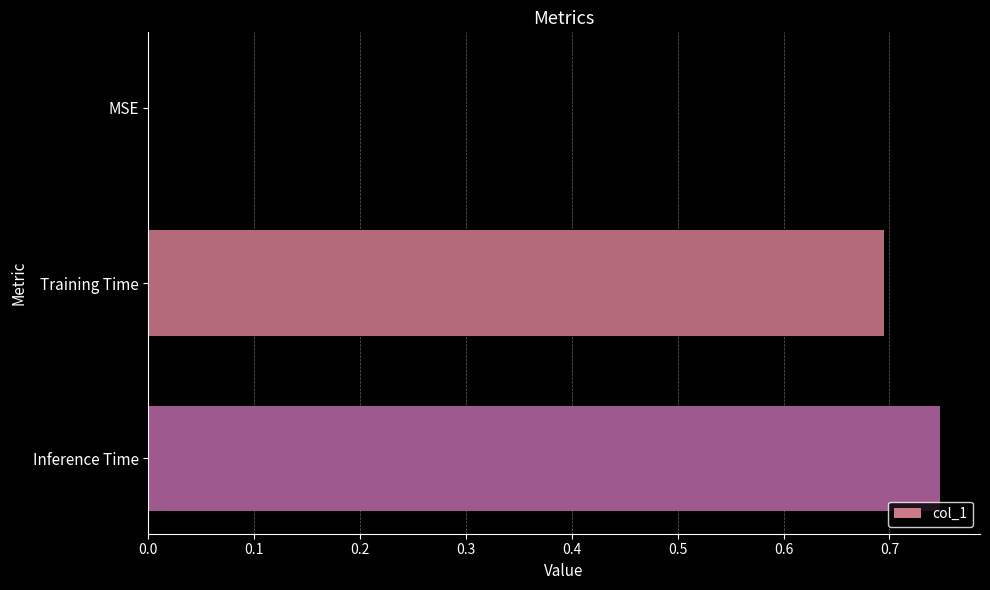

At which category does the chart reach its peak across all series?

Inference Time